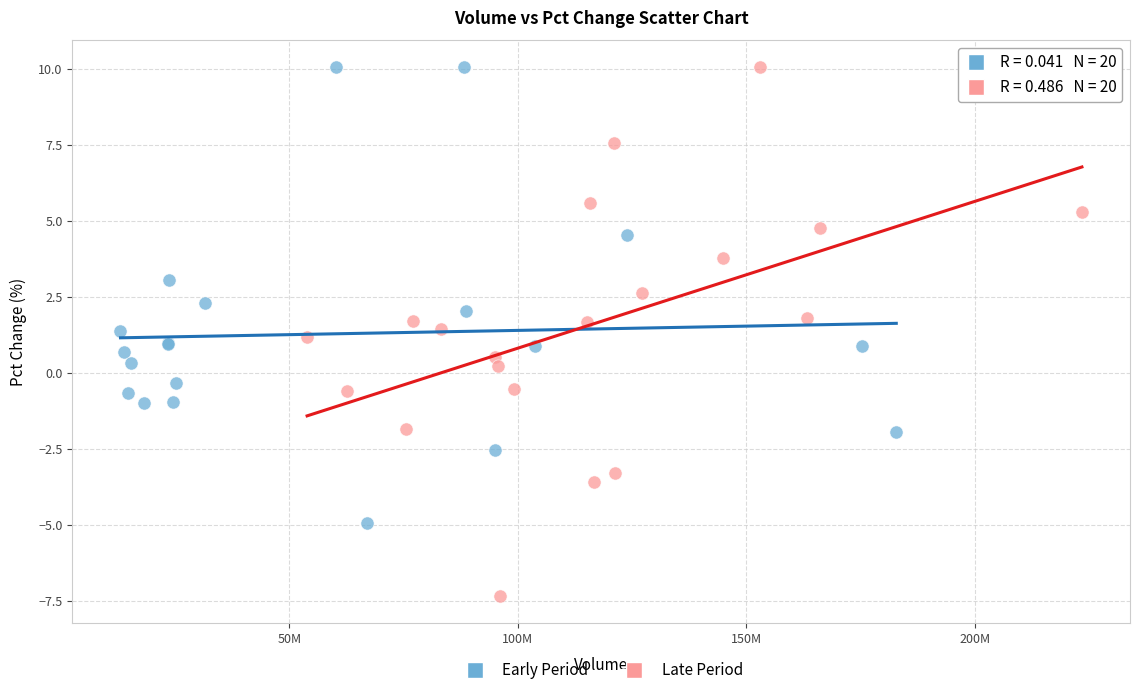

Which series has the largest Y range (max minus min)?

Late Period